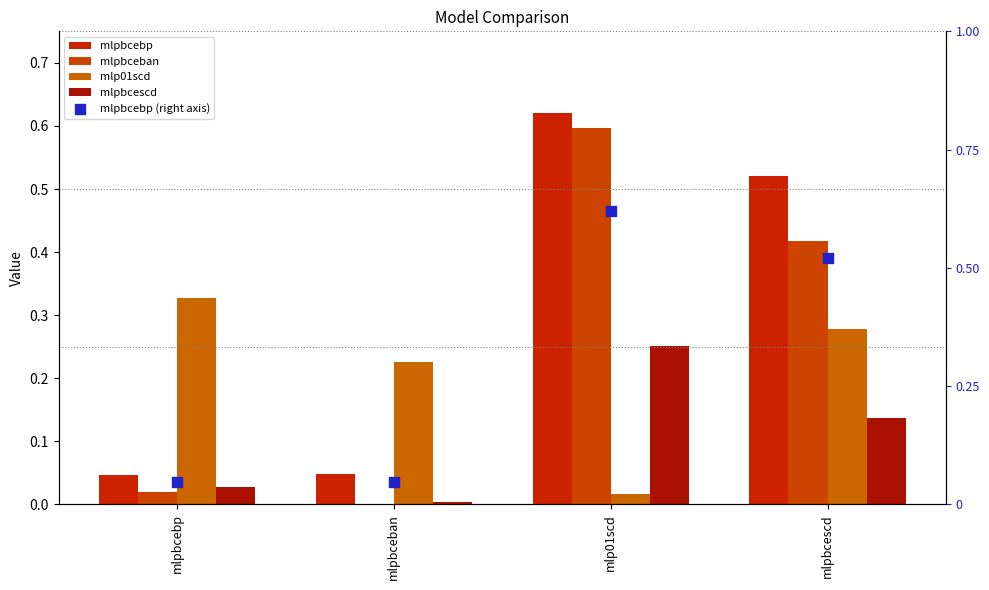

What are all the series names shown in the legend?

mlpbcebp, mlpbceban, mlp01scd, mlpbcescd, mlpbcebp (right axis)